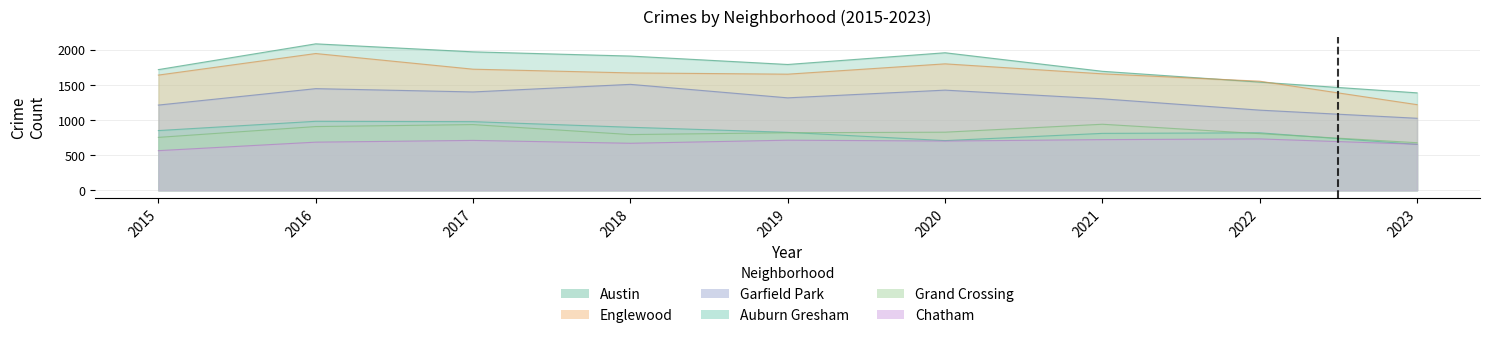

Reading left to right, extract all data points from this chart.

Austin: 1719	2086	1972	1912	1792	1959	1695	1541	1388
Englewood: 1641	1948	1725	1672	1654	1801	1659	1554	1220
Garfield Park: 1214	1448	1401	1509	1317	1427	1303	1142	1026
Auburn Gresham: 851	983	978	898	826	708	811	819	654
Grand Crossing: 754	908	936	794	820	828	941	807	678
Chatham: 565	686	711	670	714	702	722	732	656